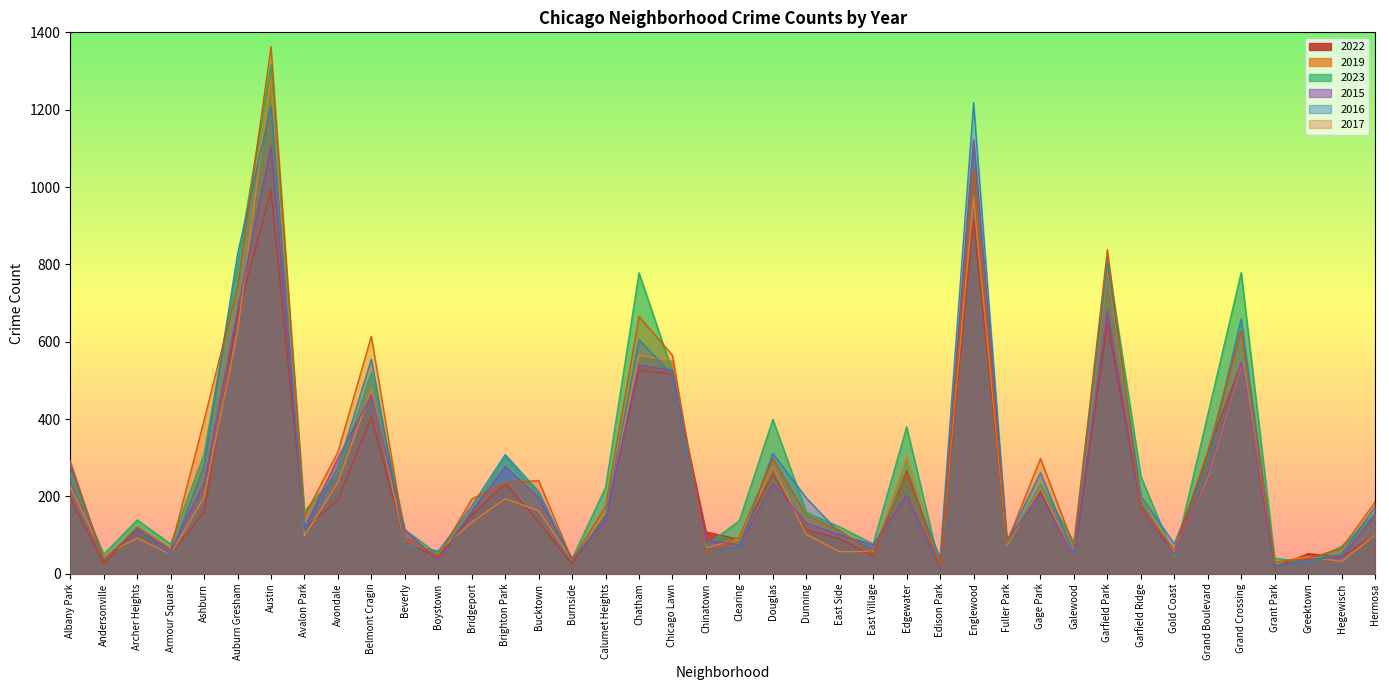

How many times do 2017 and 2019 cross each other?

11